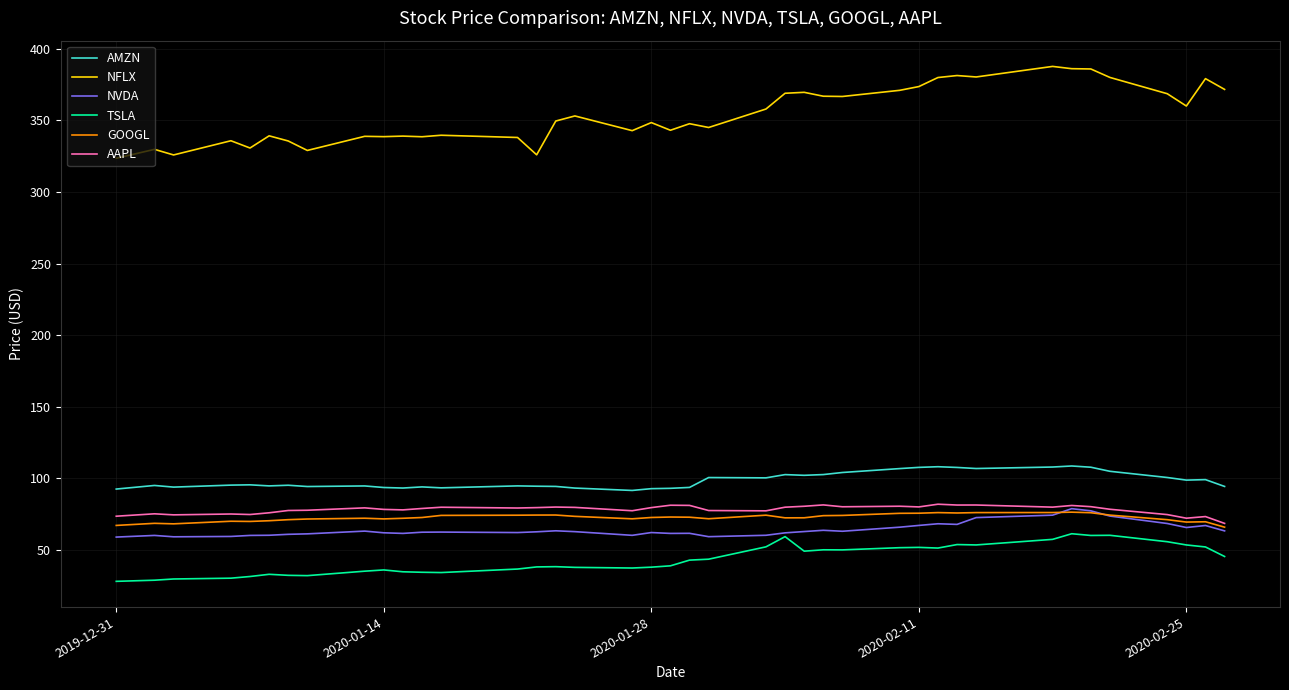

Count the number of categories in the chart.

40